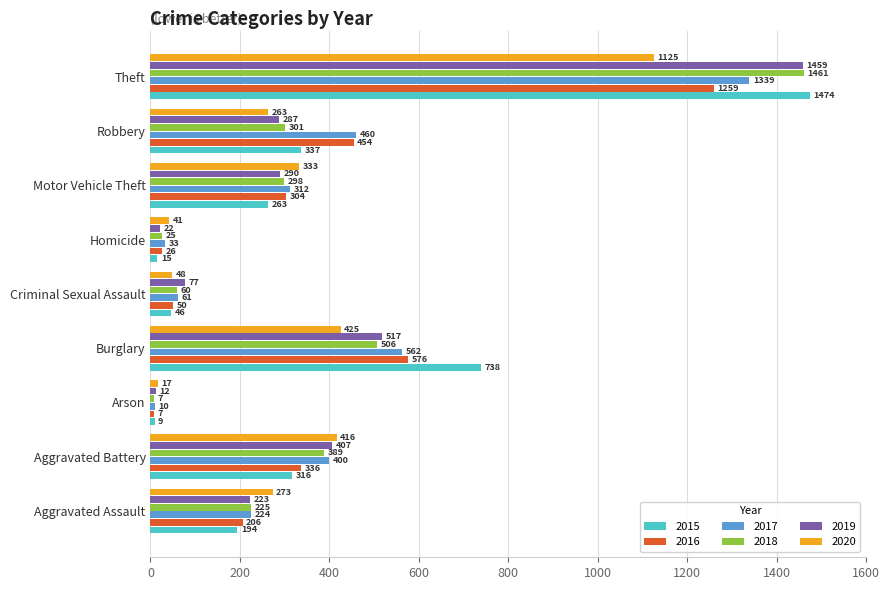

Which series has the largest total across all categories?

2017